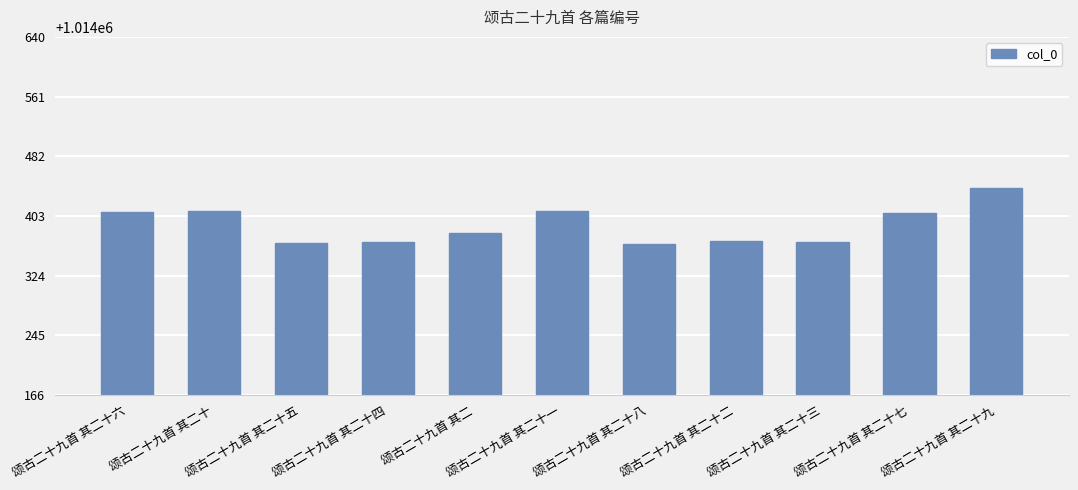

Is it true that the value at 颂古二十九首 其二十二 is 688060?

False